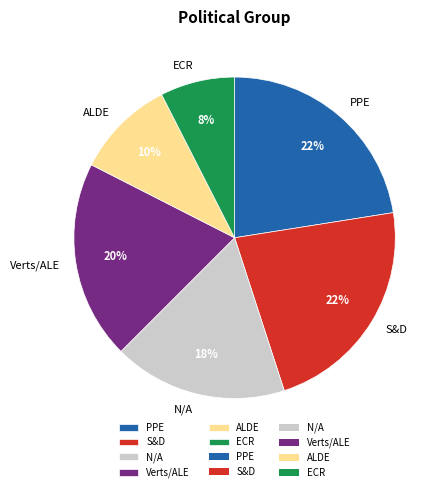

To the nearest percent, what percentage of the pie is PPE?

22%